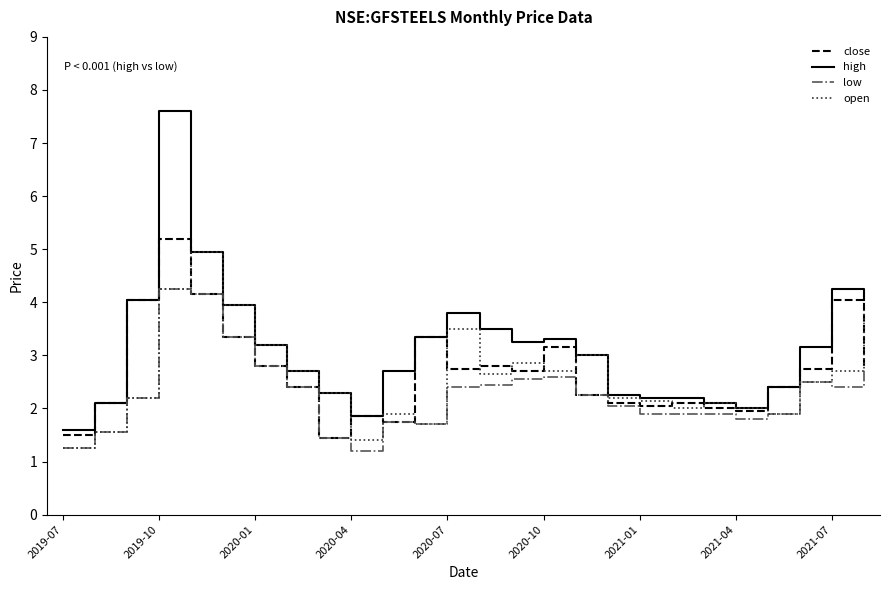

Which series has the largest range (max minus min)?

high